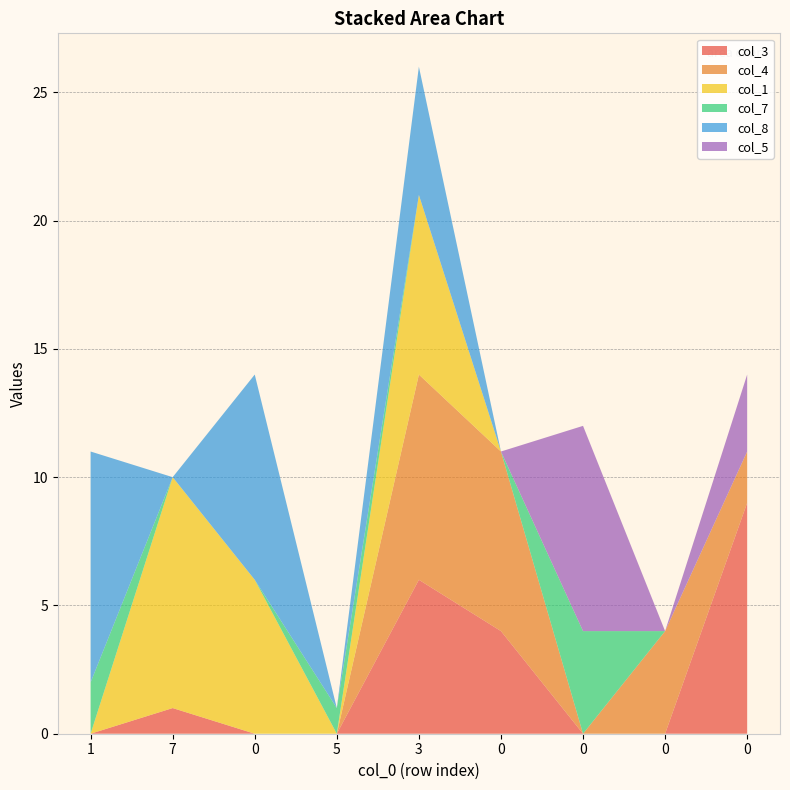

Reading right to left, extract all data points from this chart.

col_3: 0=9	0=0	0=0	0=4	3=6	5=0	0=0	7=1	1=0
col_4: 0=2	0=4	0=0	0=7	3=8	5=0	0=0	7=0	1=0
col_1: 0=0	0=0	0=0	0=0	3=7	5=0	0=6	7=9	1=0
col_7: 0=0	0=0	0=4	0=0	3=0	5=1	0=0	7=0	1=2
col_8: 0=0	0=0	0=0	0=0	3=5	5=0	0=8	7=0	1=9
col_5: 0=3	0=0	0=8	0=0	3=0	5=0	0=0	7=0	1=0